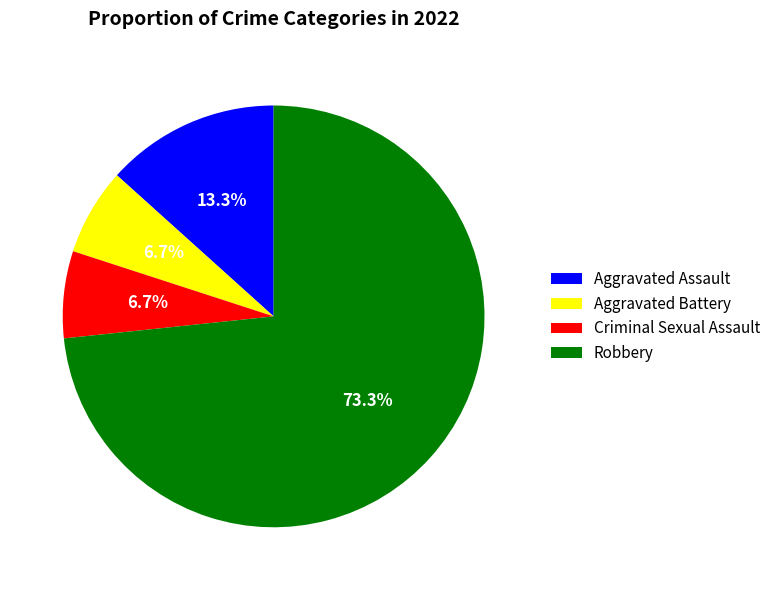

To the nearest percent, what portion does Aggravated Assault represent?

13%